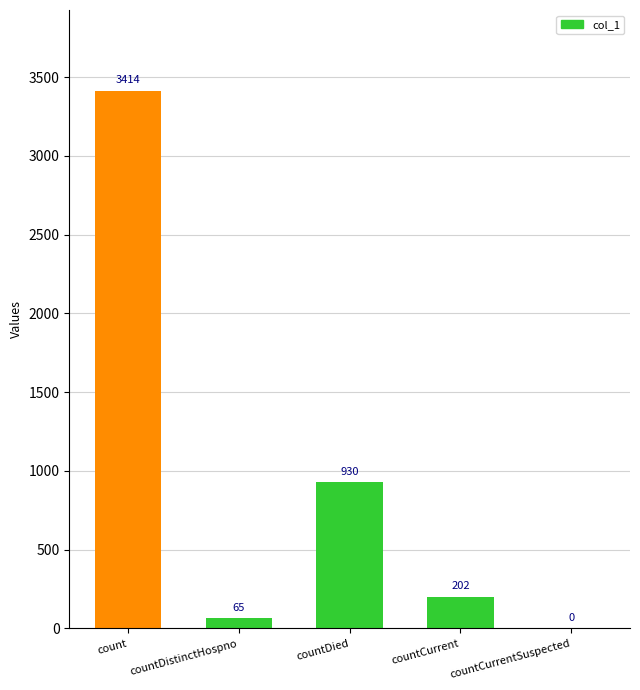

What is the sum of the values at countDied and count?

4344